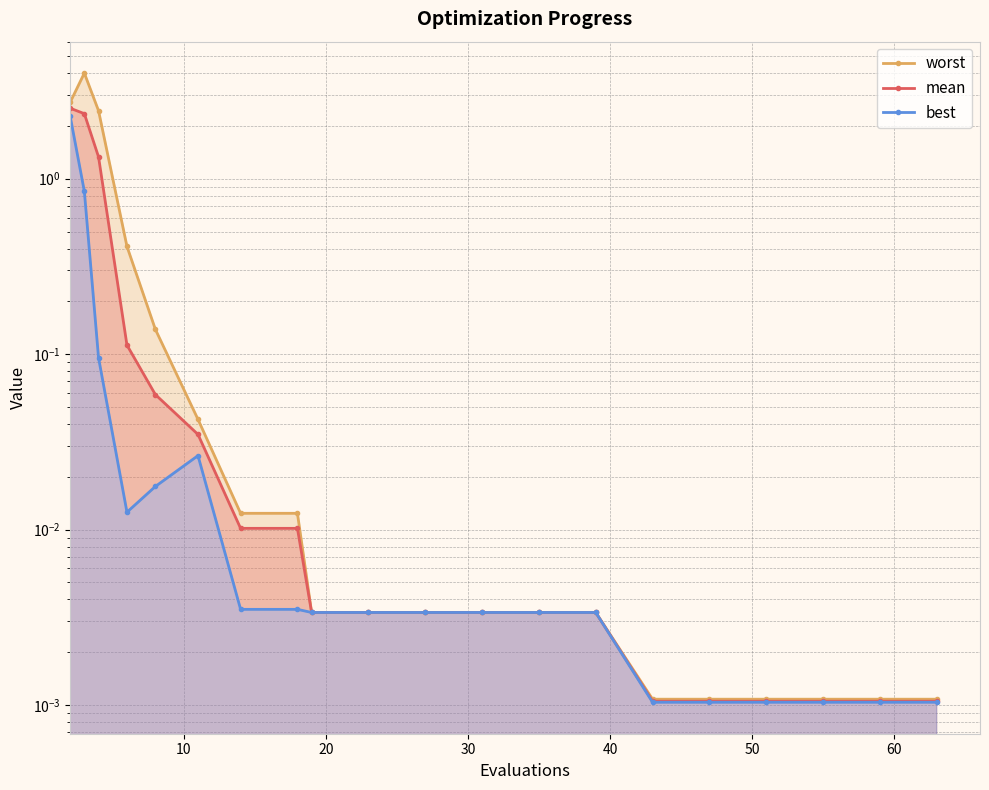

At how many categories does at least one series exceed 2?

3